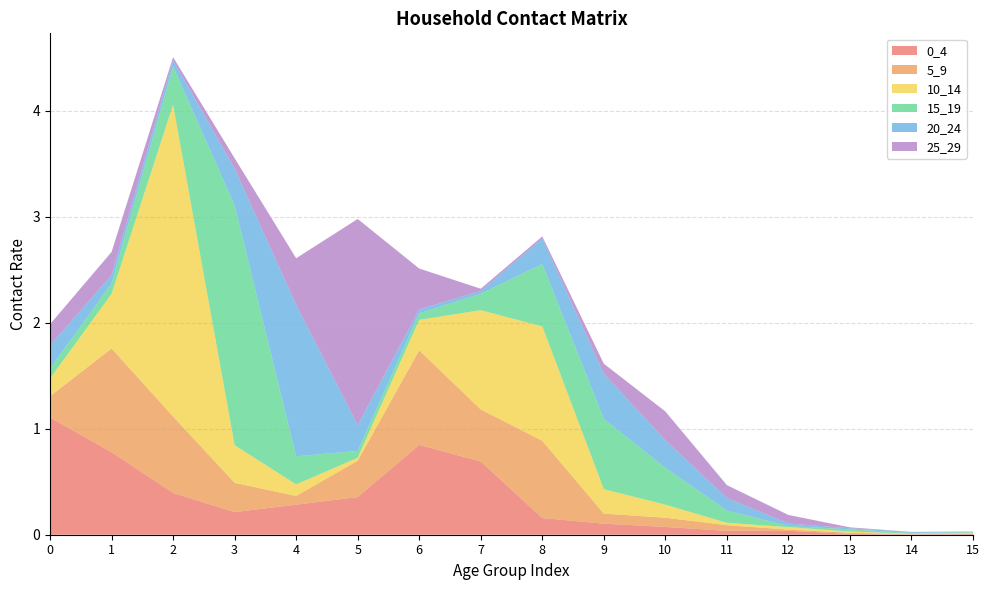

Reading left to right, list all the values displayed in this chart.

0_4: 0=1.1	1=0.8	2=0.4	3=0.2	4=0.3	5=0.4	6=0.8	7=0.7	8=0.2	9=0.1	10=0.1	11=0.0	12=0.0	13=0.0	14=0.0	15=0.0
5_9: 0=0.2	1=1.0	2=0.7	3=0.3	4=0.1	5=0.3	6=0.9	7=0.5	8=0.7	9=0.1	10=0.1	11=0.1	12=0.0	13=0.0	14=0.0	15=0.0
10_14: 0=0.2	1=0.5	2=2.9	3=0.4	4=0.1	5=0.0	6=0.3	7=0.9	8=1.1	9=0.2	10=0.1	11=0.0	12=0.0	13=0.0	14=0.0	15=0.0
15_19: 0=0.1	1=0.1	2=0.4	3=2.3	4=0.3	5=0.1	6=0.1	7=0.2	8=0.6	9=0.7	10=0.3	11=0.1	12=0.0	13=0.0	14=0.0	15=0.0
20_24: 0=0.2	1=0.1	2=0.1	3=0.3	4=1.4	5=0.2	6=0.0	7=0.0	8=0.2	9=0.4	10=0.3	11=0.1	12=0.0	13=0.0	14=0.0	15=0.0
25_29: 0=0.2	1=0.2	2=0.0	3=0.1	4=0.4	5=1.9	6=0.4	7=0.0	8=0.0	9=0.1	10=0.3	11=0.1	12=0.1	13=0.0	14=0.0	15=0.0